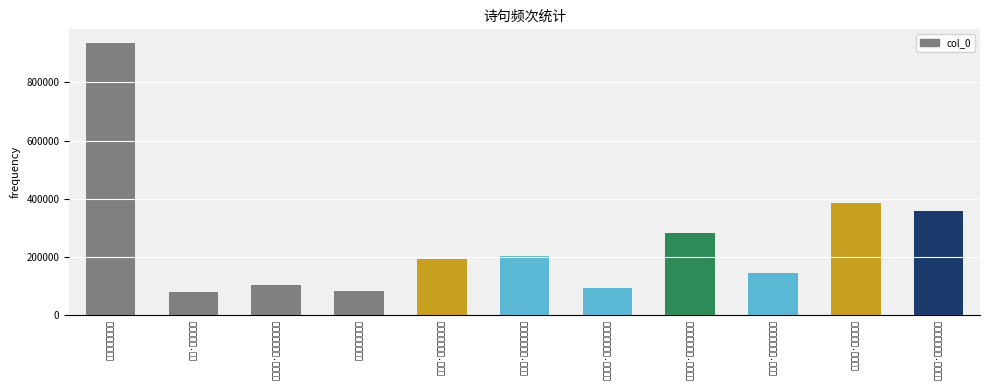

What is the smallest value displayed?

78320